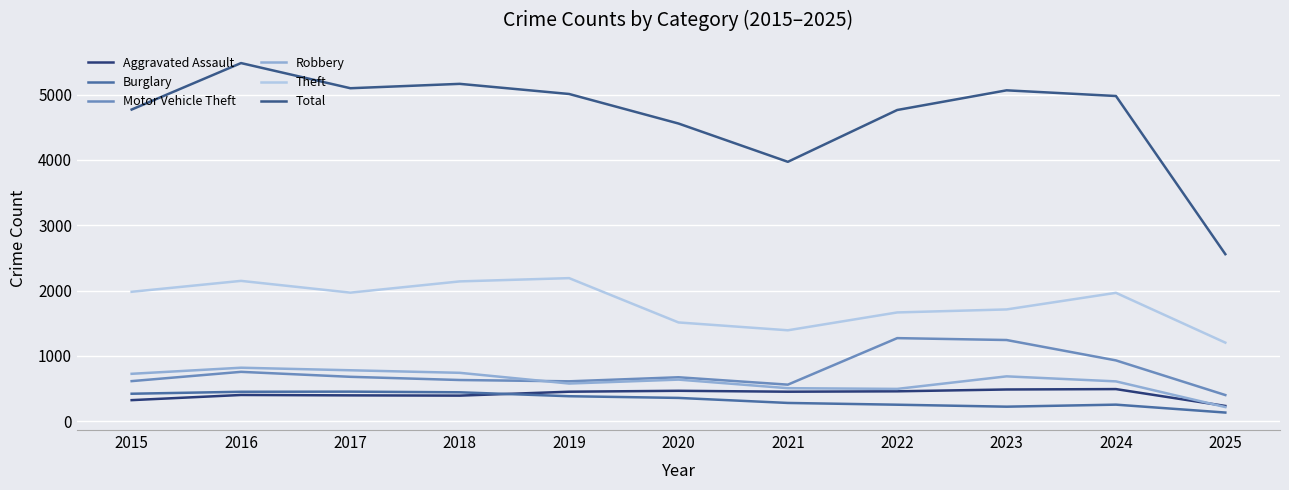

At 2024, list the series in order from largest to smallest.

Total, Theft, Motor Vehicle Theft, Robbery, Aggravated Assault, Burglary